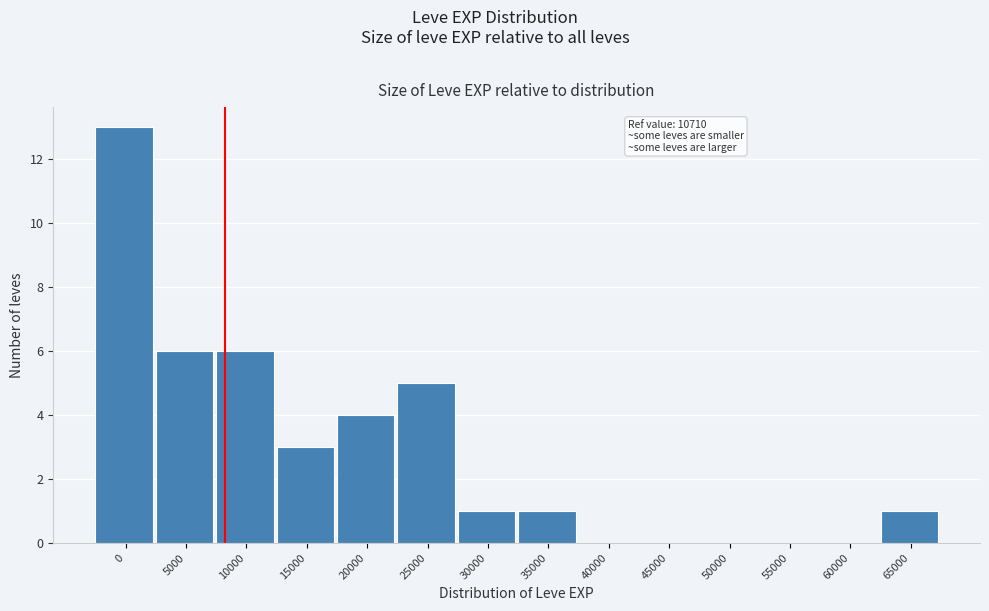

Reading left to right, transcribe all the data shown in this chart.

0=13	5000=6	10000=6	15000=3	20000=4	25000=5	30000=1	35000=1	40000=0	45000=0	50000=0	55000=0	60000=0	65000=1